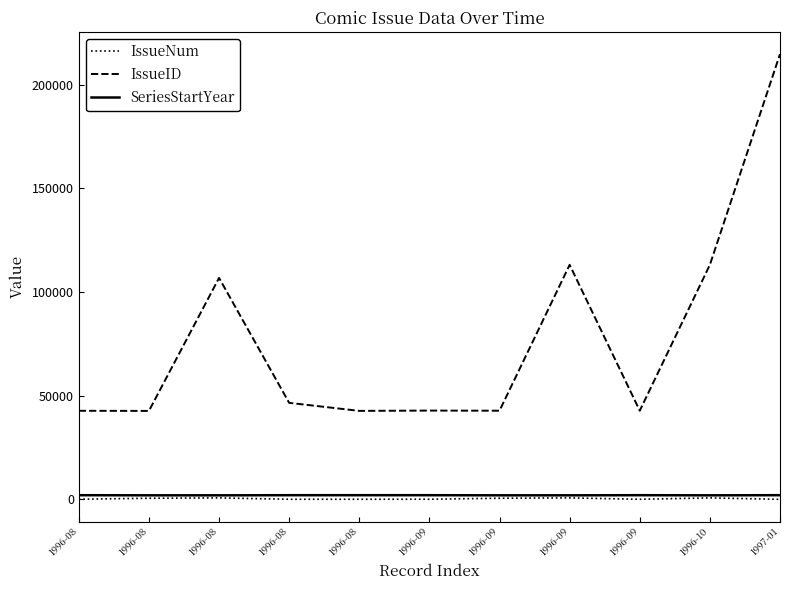

At 1996-09, list the series in order from largest to smallest.

IssueID, SeriesStartYear, IssueNum